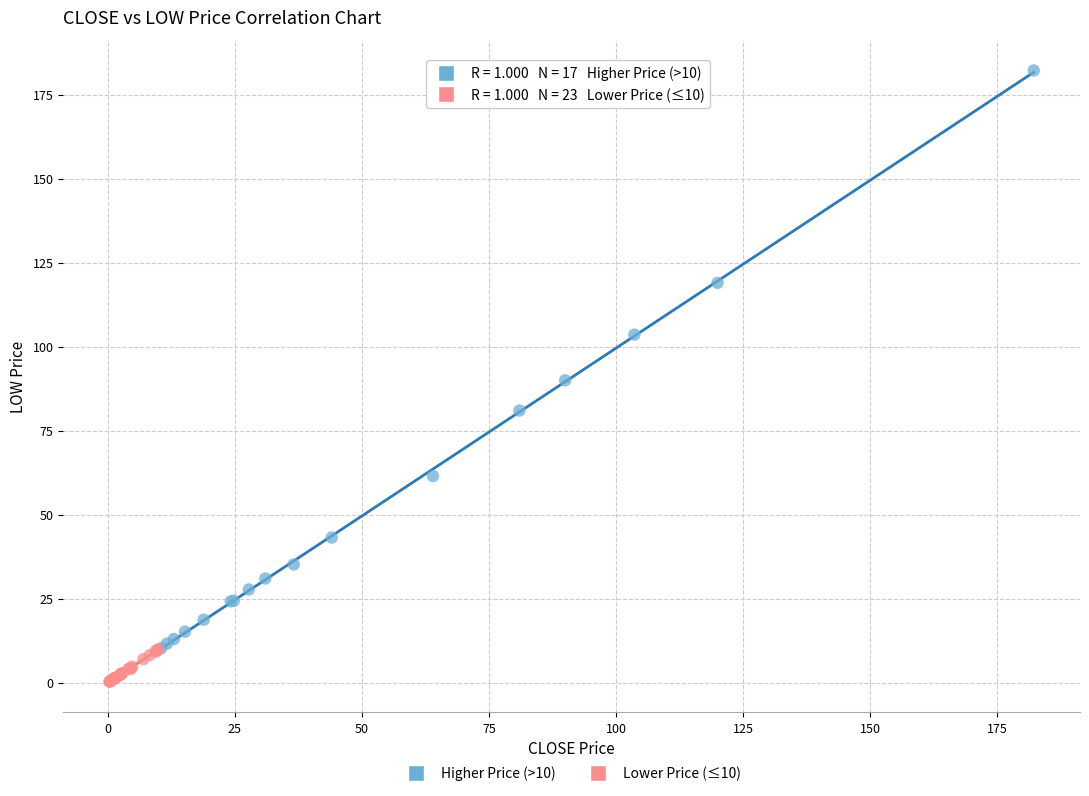

Which series has the widest spread of Y values?

Higher Price (>10)